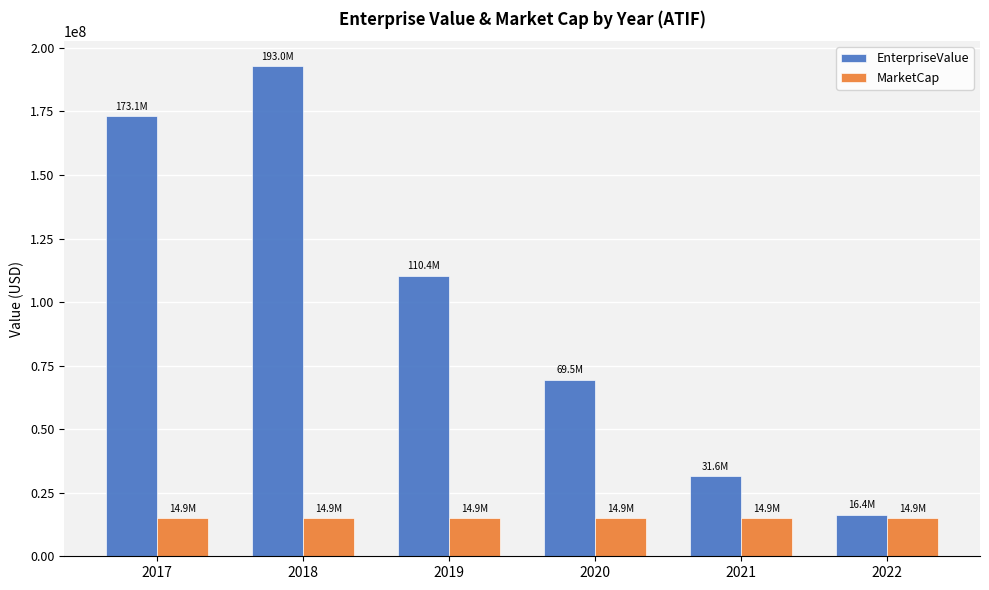

What are all the series names shown in the legend?

EnterpriseValue, MarketCap